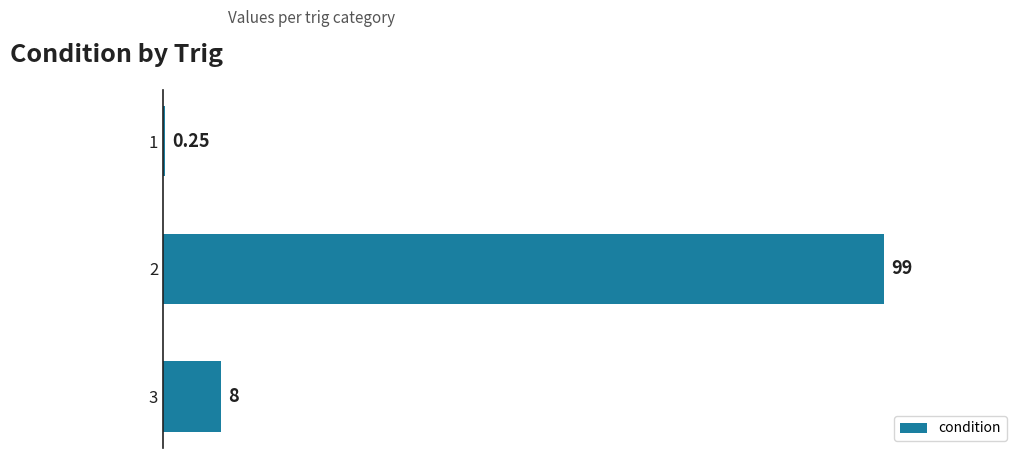

What is the change in value from 2 to 3?

-91.0